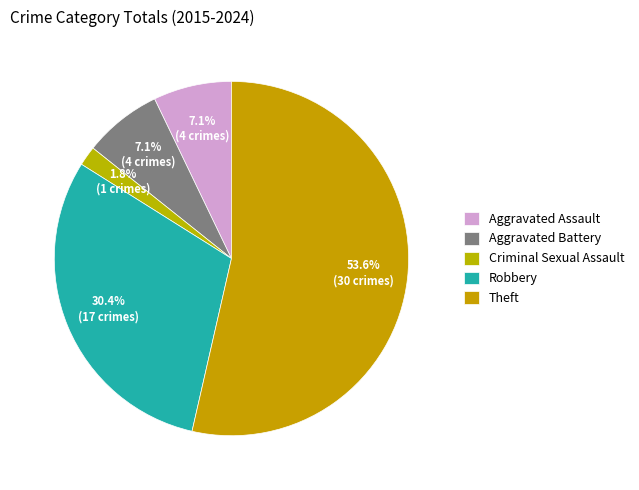

How many slices are in this pie chart?

5